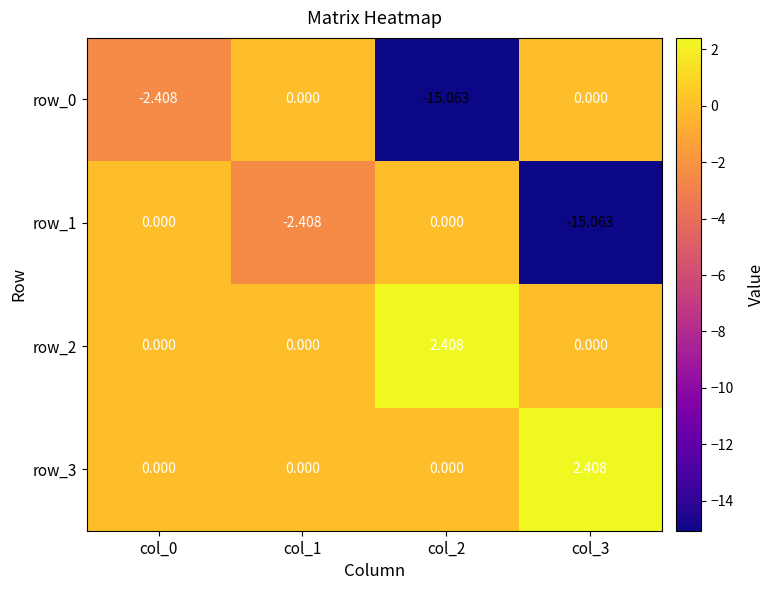

What is the difference between the row_3 values at col_2 and col_3?

2.4